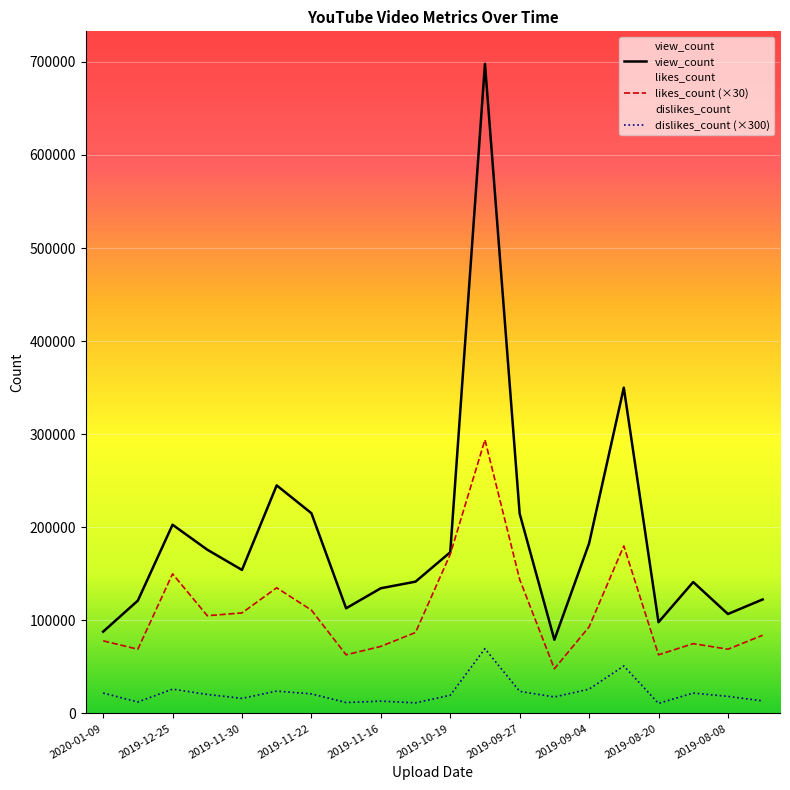

How many series are shown in this chart?

3